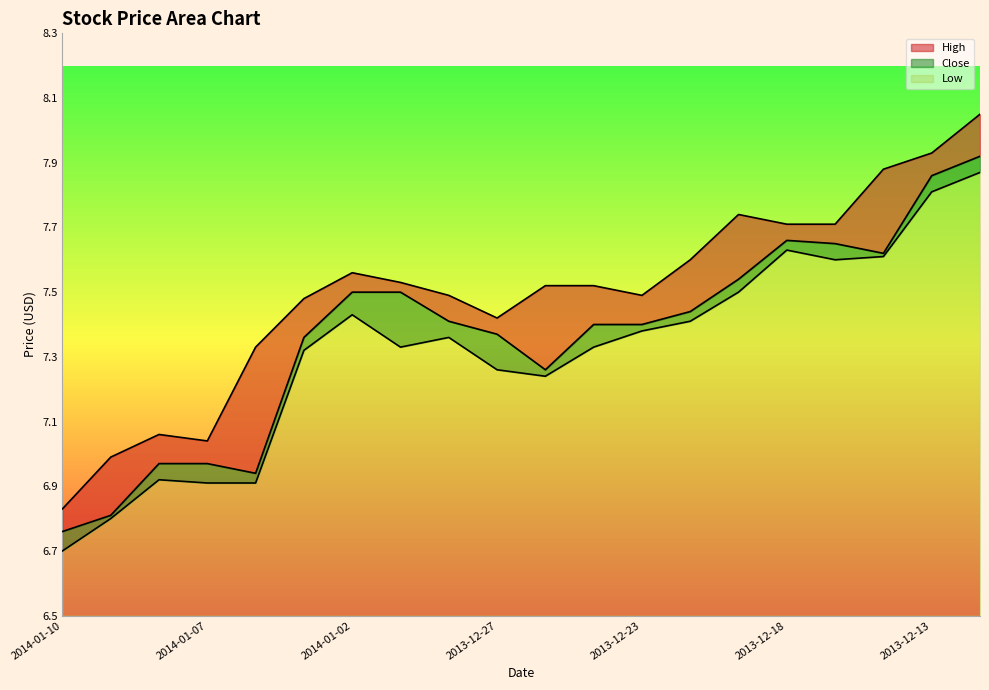

Which label corresponds to the largest value in the chart?

2013-12-12